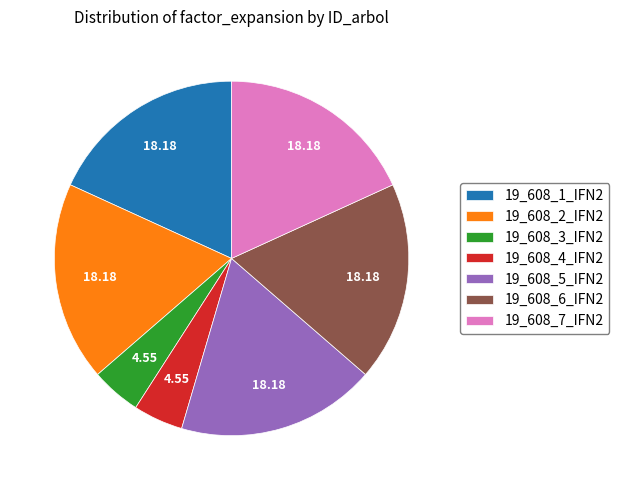

How many segments does this pie chart have?

7